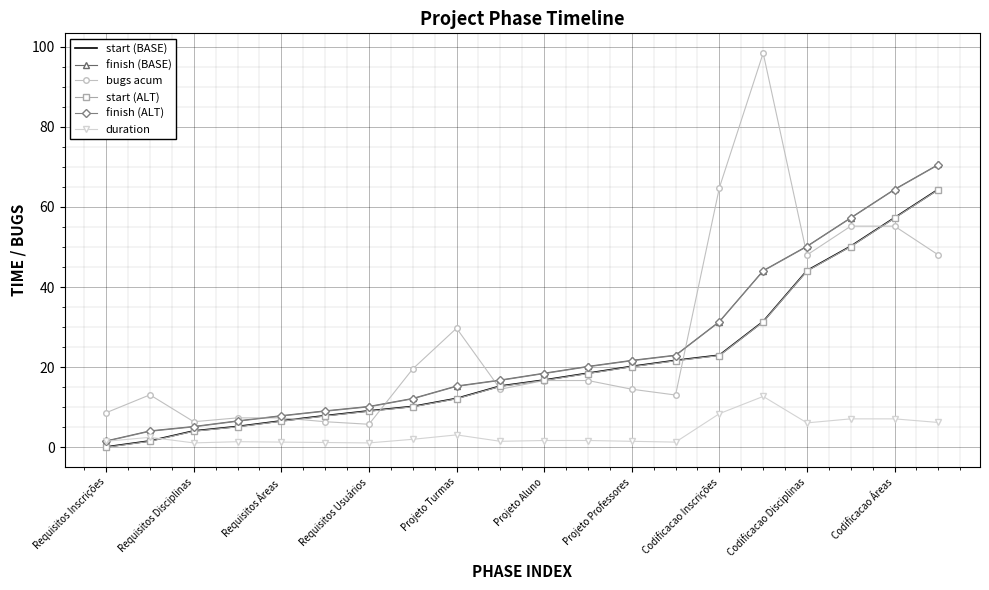

Which series has the widest spread of values?

bugs acum